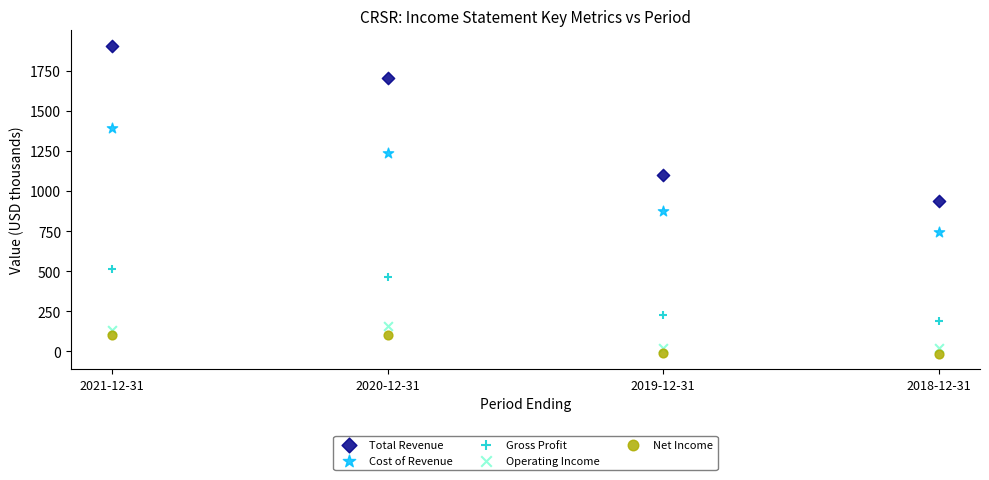

Across all data points, what is the range of Y values (max minus min)?

1917.8